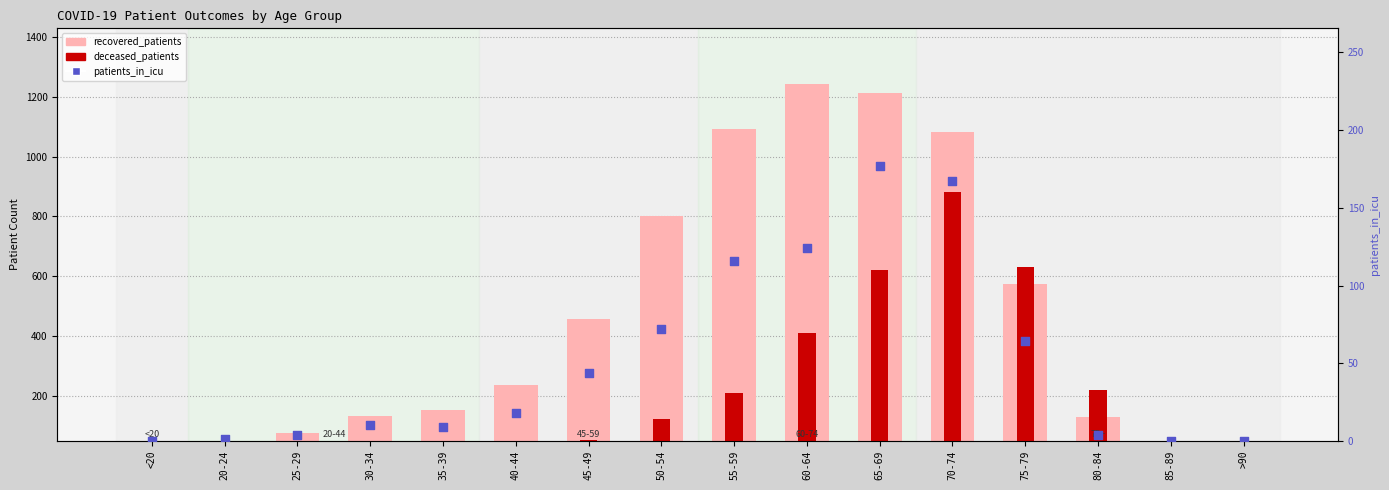

Which series has the largest Y range (max minus min)?

recovered_patients